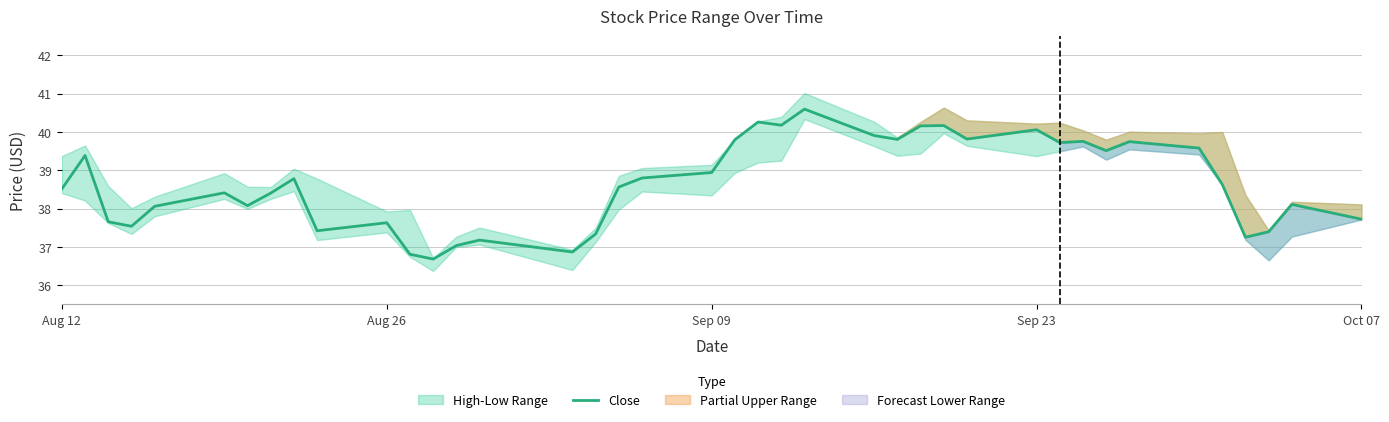

What is the difference between the maximum and second lowest values?

3.8